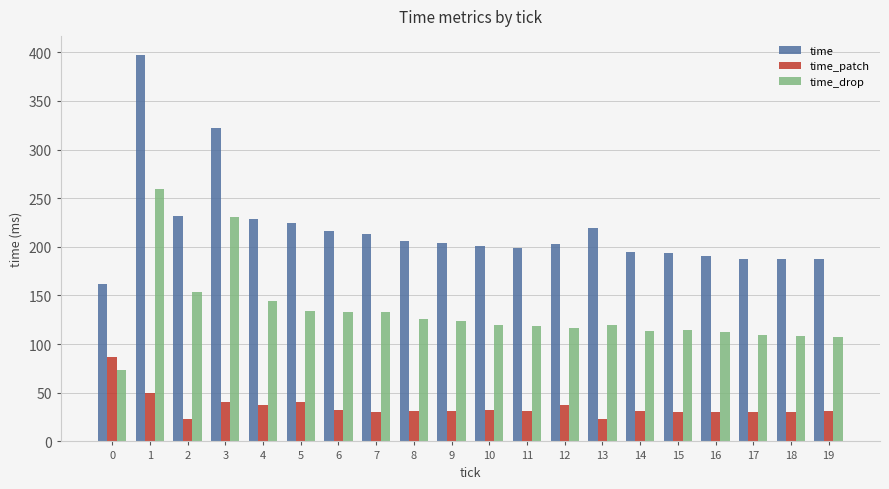

List the series in order of their peak value, lowest first.

time_patch, time_drop, time